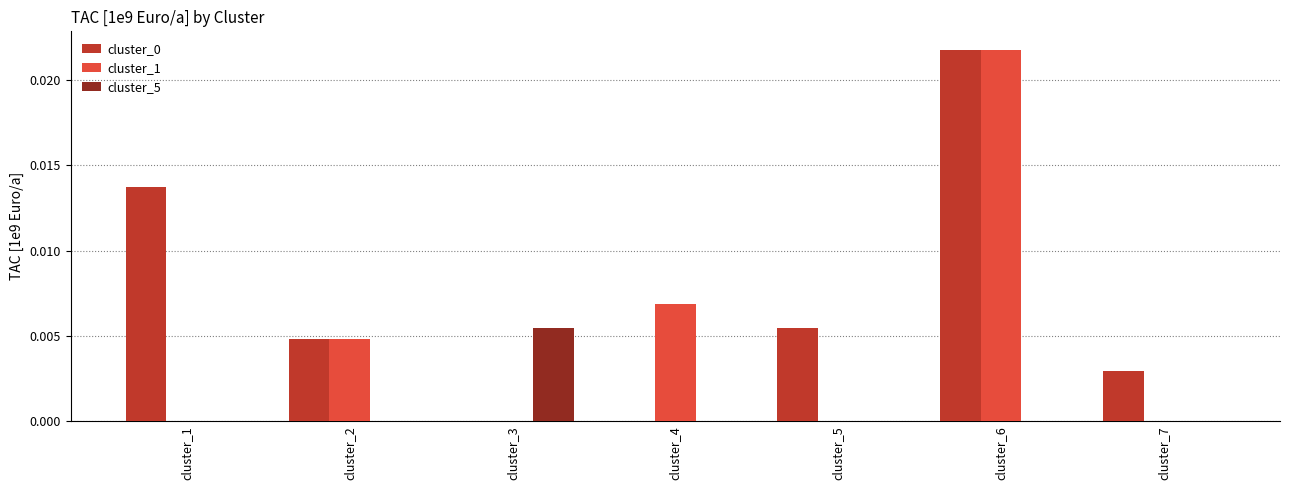

True or false: cluster_0 has a value of 0.0 at cluster_1.

True